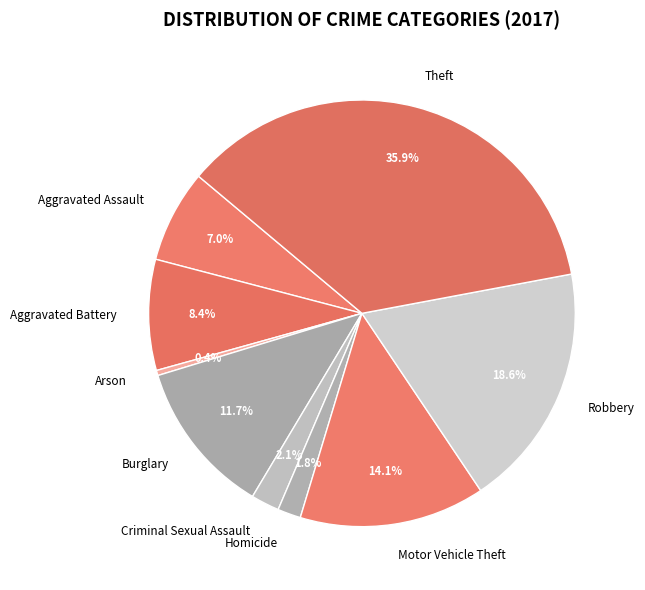

Combined, do Theft and Robbery account for over 50%?

Yes